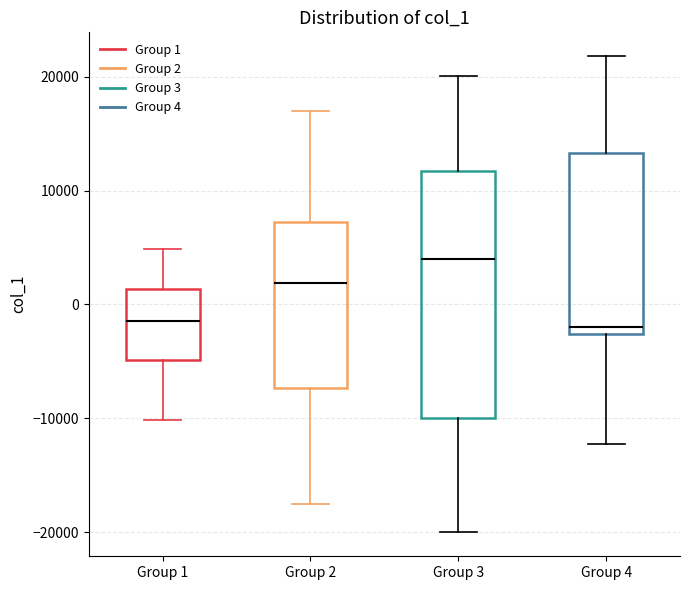

Reading left to right, transcribe this box plot: for each box, give where its median line is, the range the box spans, and where its two whiskers end, as read against the y-axis. The values are not printed on the chart, so give them approximately, as read against the axis.

Group 1: median -1000, box -5000 to 1000, whiskers -10000 to 5000
Group 2: median 2000, box -7000 to 7000, whiskers -18000 to 17000
Group 3: median 4000, box -10000 to 12000, whiskers -20000 to 20000
Group 4: median -2000, box -3000 to 13000, whiskers -12000 to 22000